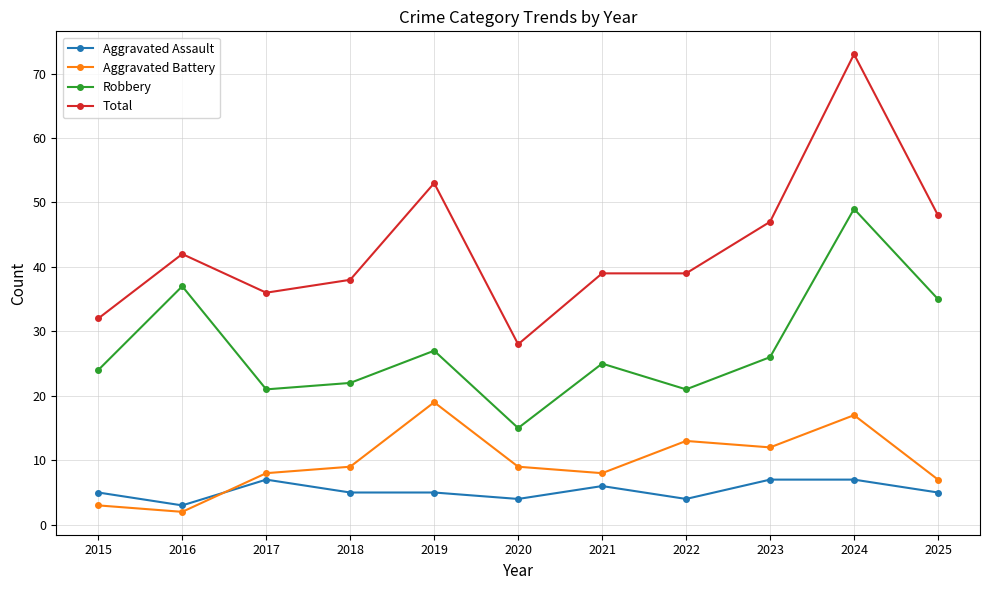

Which category has the lowest value in the Aggravated Battery series?

2016